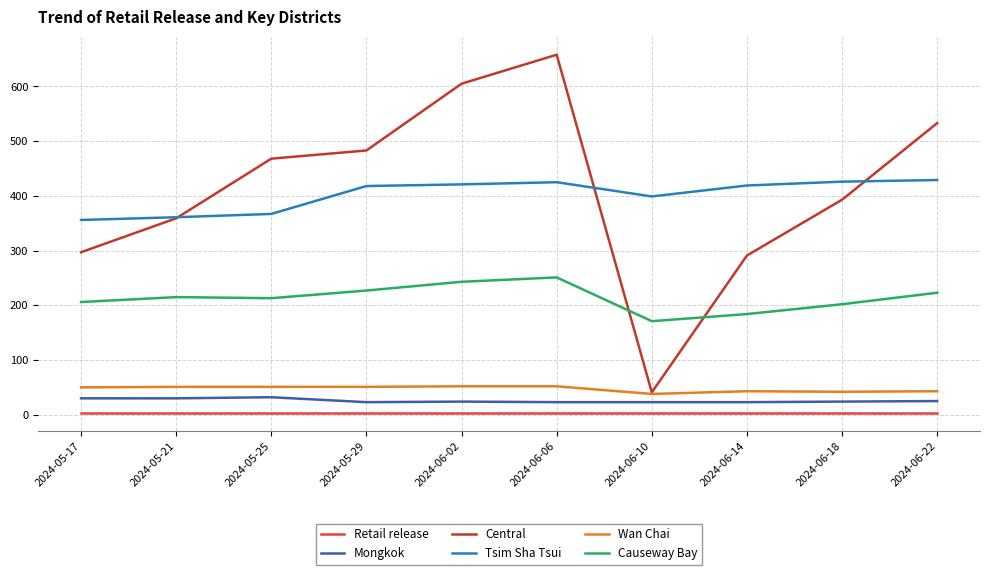

What is the minimum value shown in the chart?

3